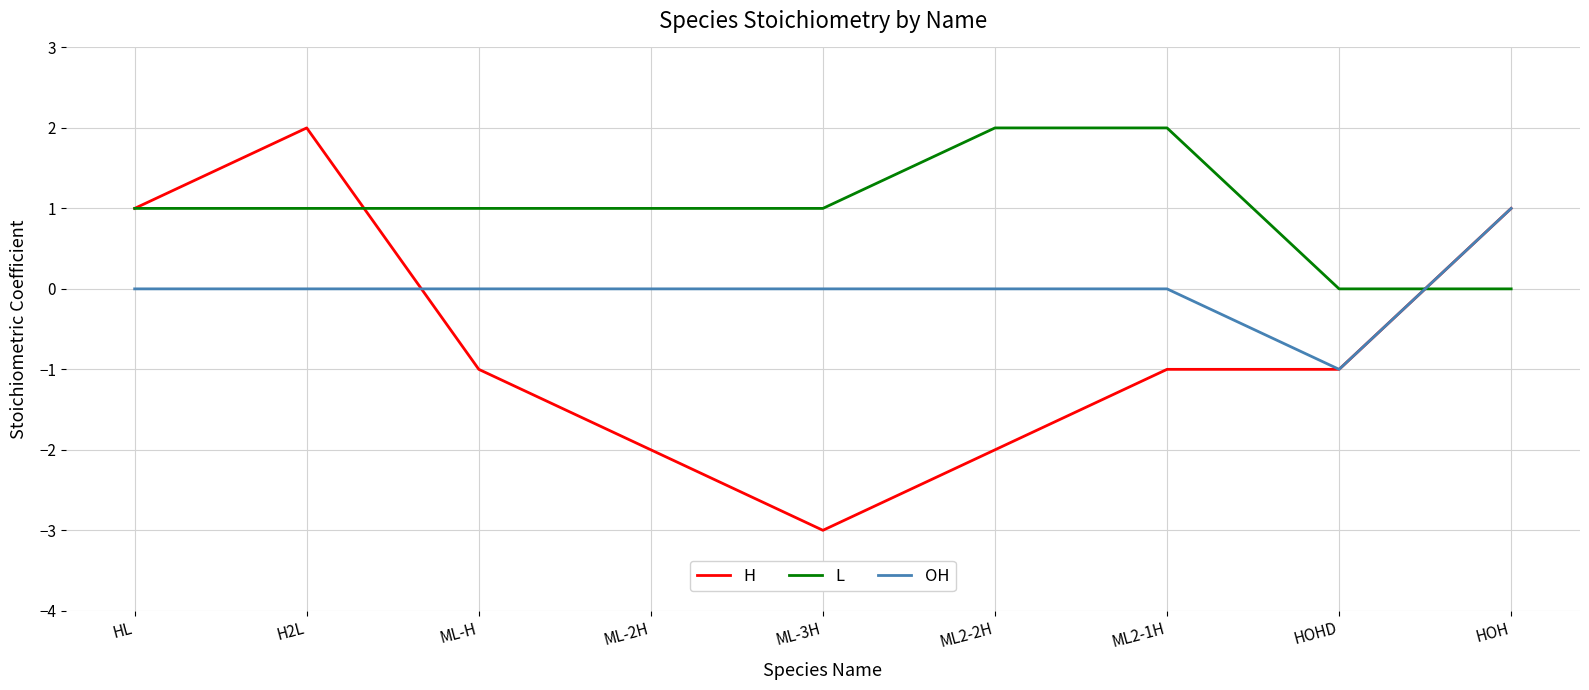

True or false: OH and H intersect in this chart.

True